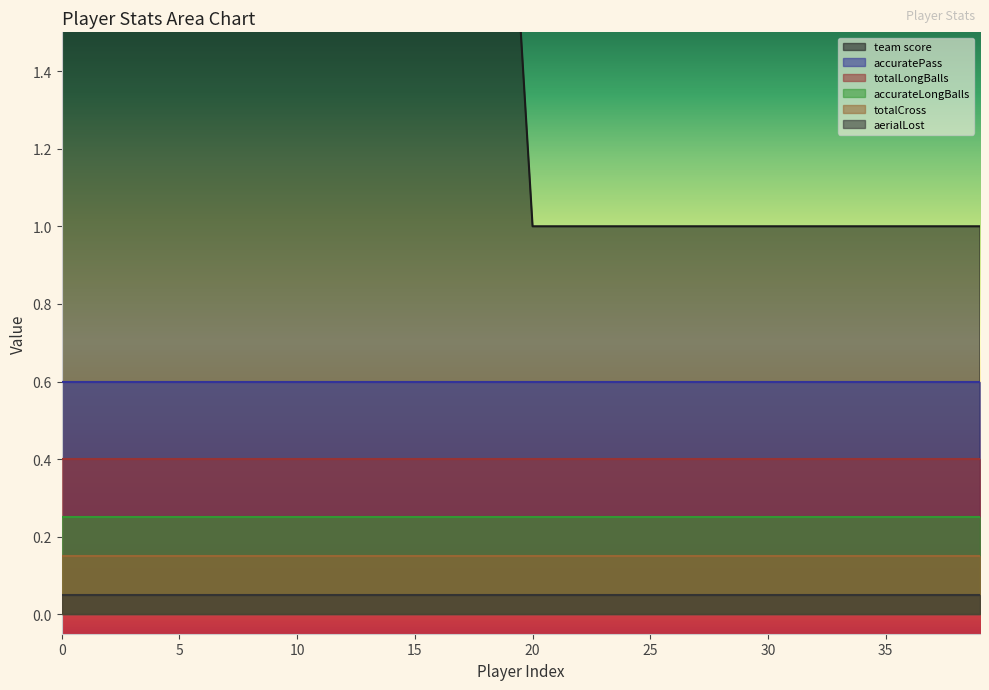

True or false: accurateLongBalls has more than 0 points higher than both neighbors.

False